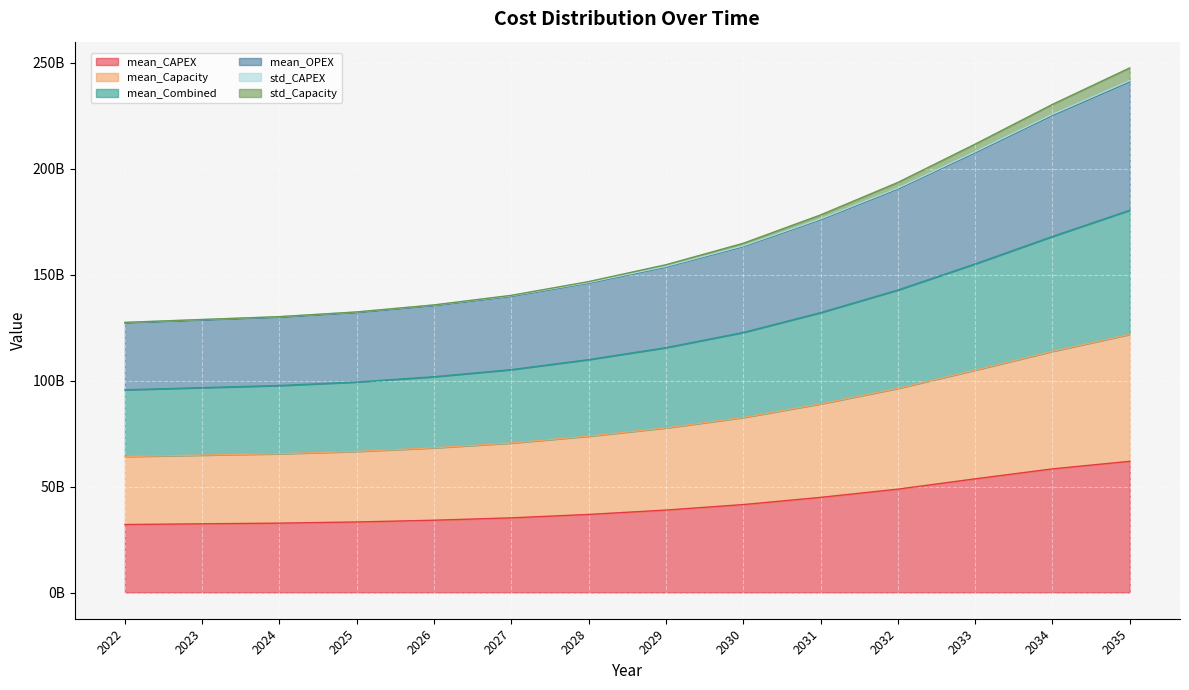

What is the highest value of the std_CAPEX series?

241645374539.5